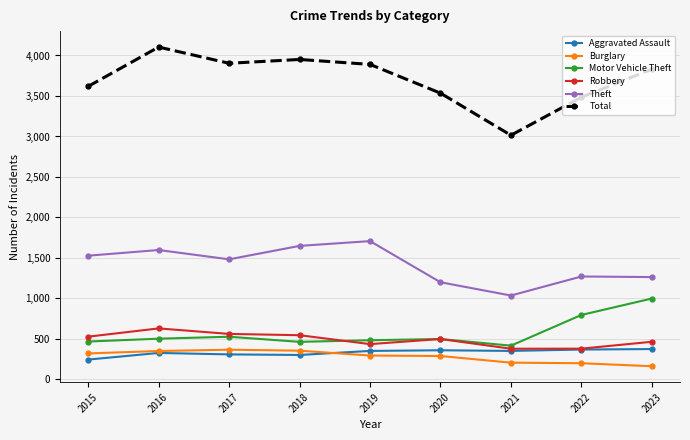

What are all the series names shown in the legend?

Aggravated Assault, Burglary, Motor Vehicle Theft, Robbery, Theft, Total